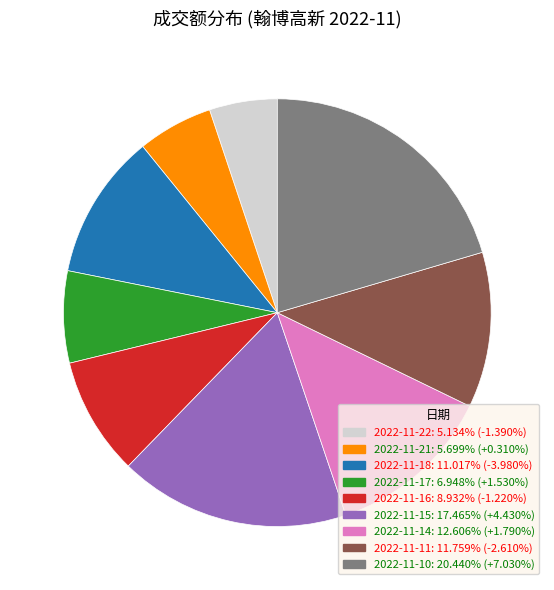

Which category has the smallest portion of the pie?

2022-11-22